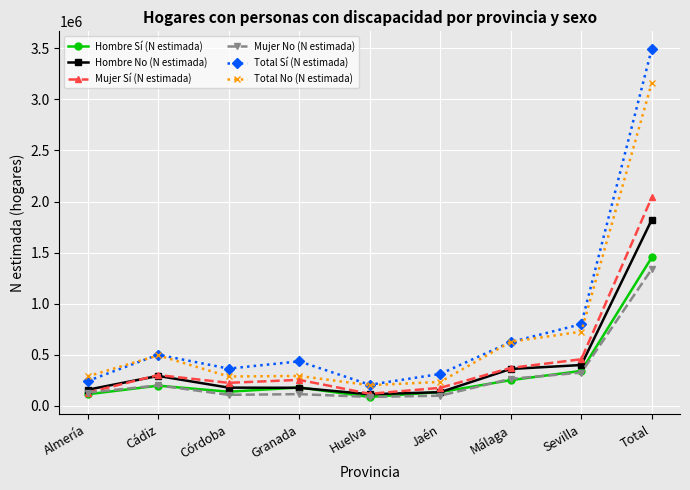

What is the total value across all series at Granada?

1460254